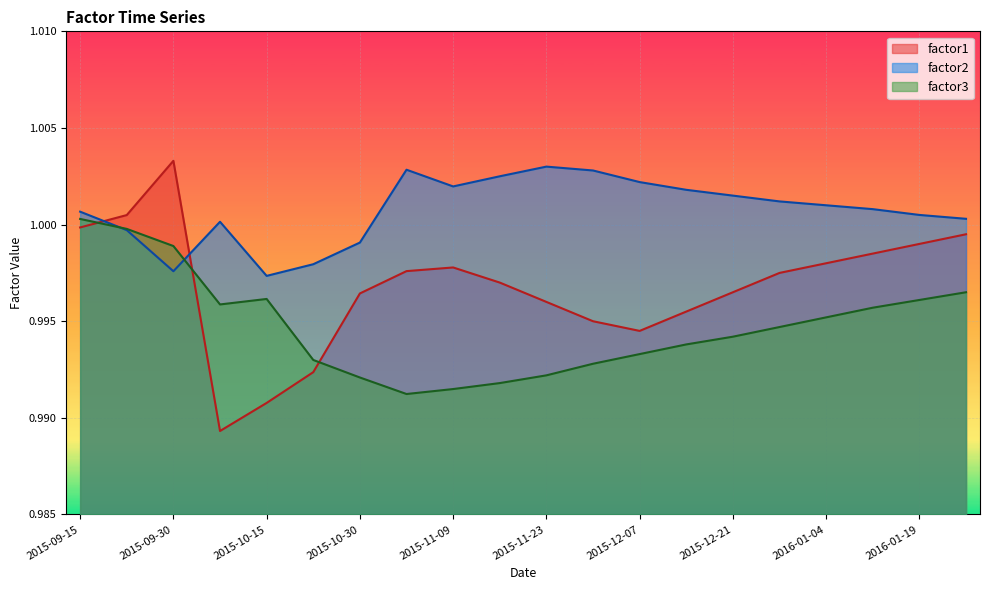

At how many categories does at least one series exceed 0?

20